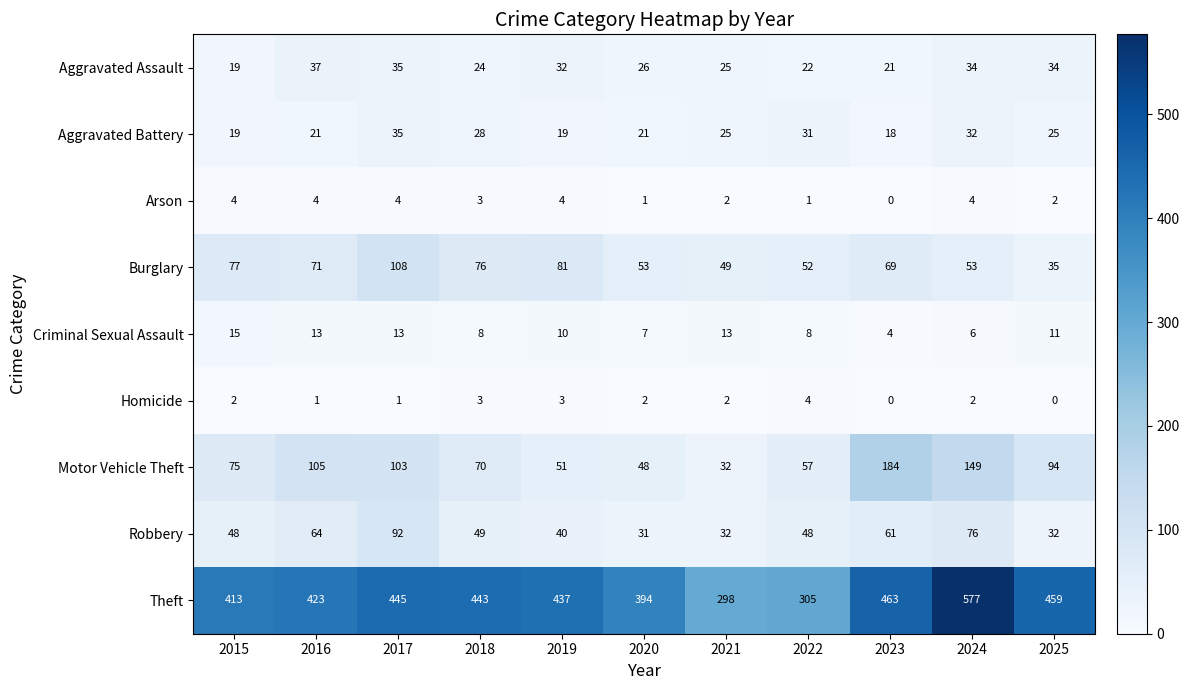

How many distinct data groups are displayed?

9